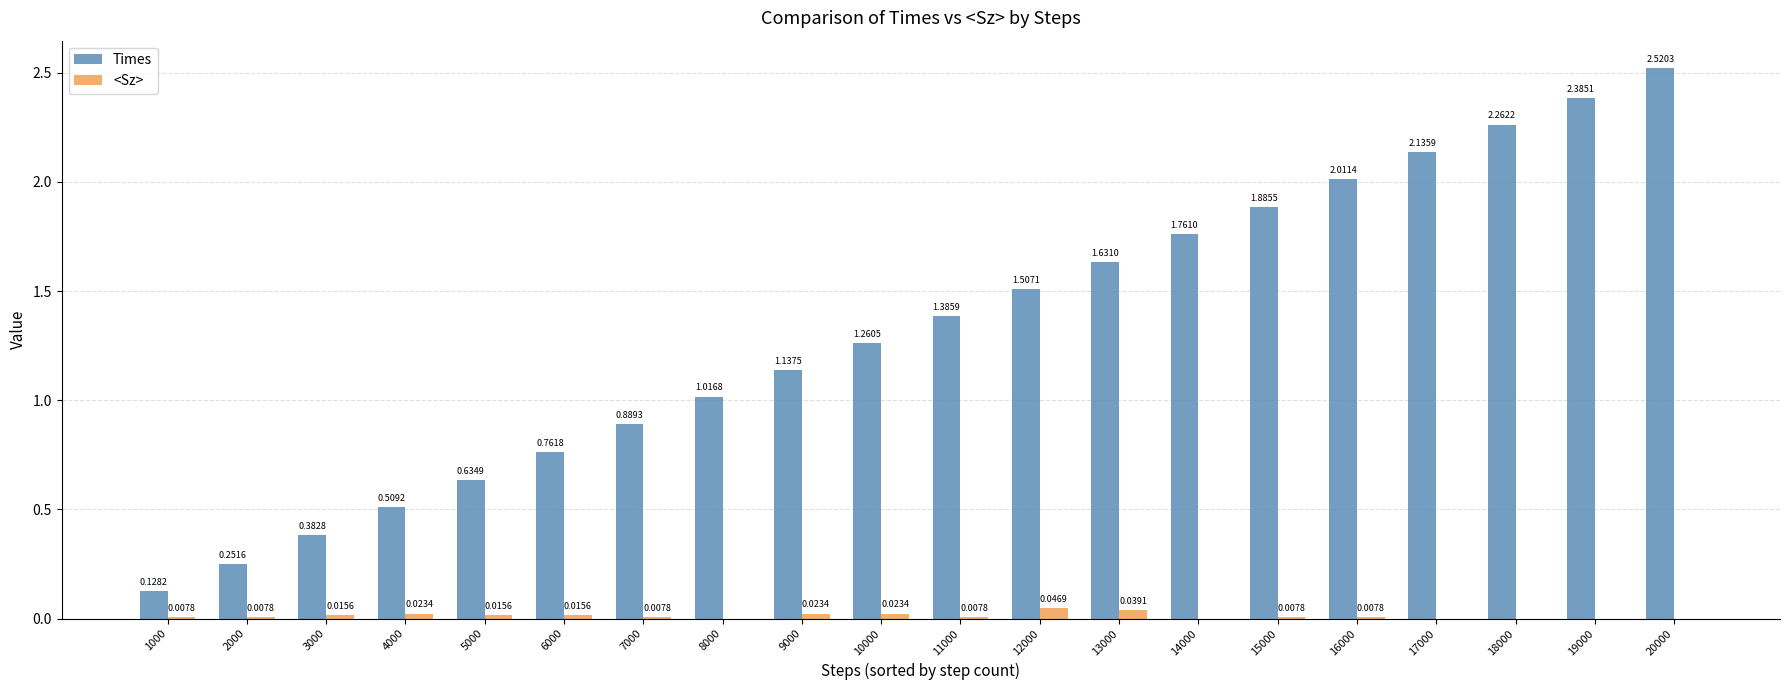

Count the number of categories in the chart.

20